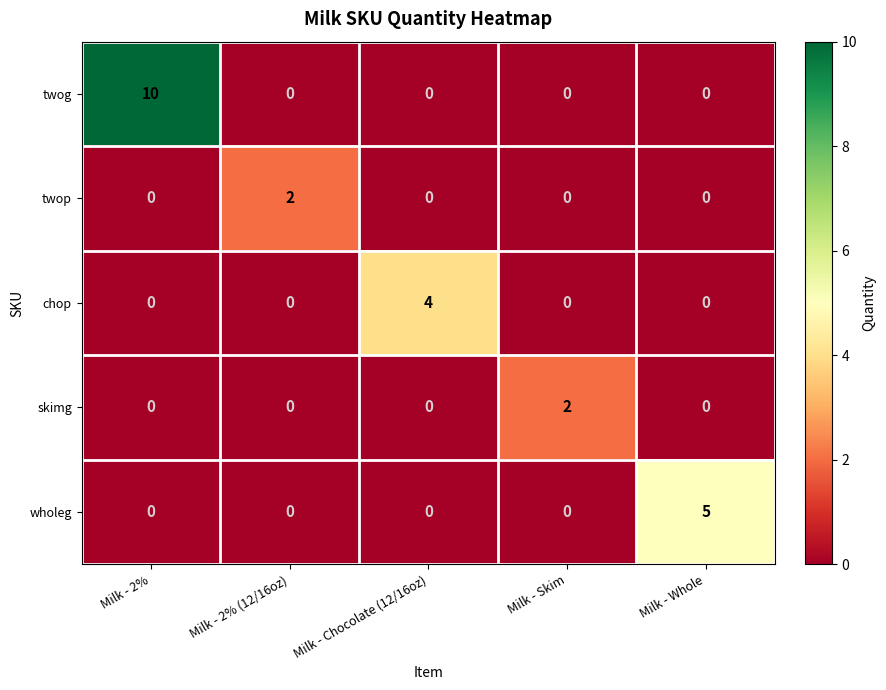

At which category does the chart reach its peak across all series?

Milk - 2%